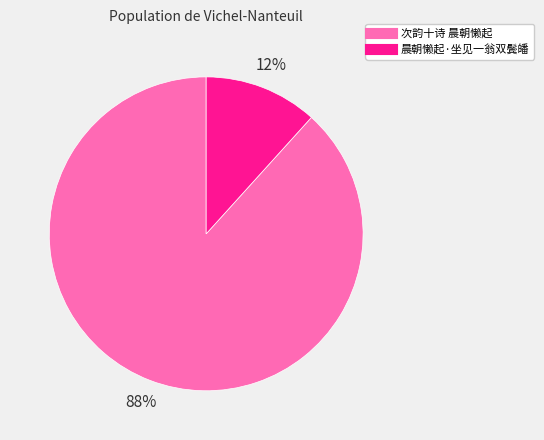

The 次韵十诗 晨朝懒起 slice represents 88% of the pie. True or false?

True